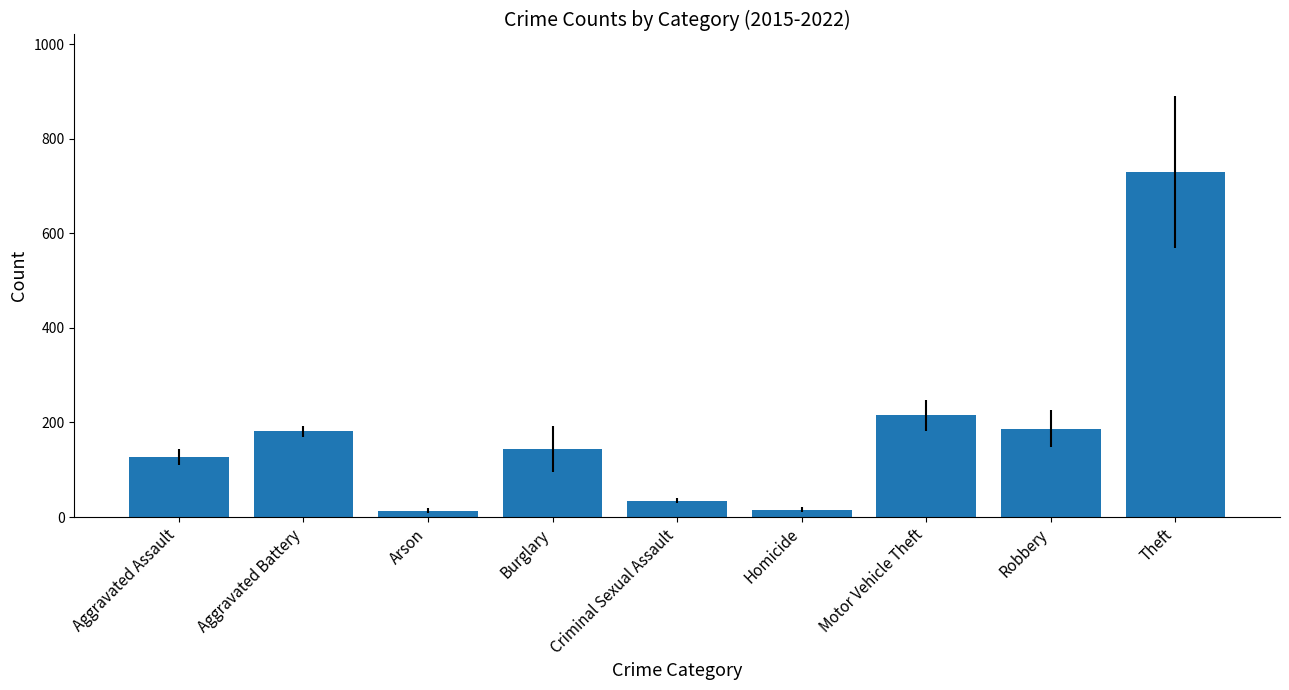

What is the change in value from Aggravated Battery to Motor Vehicle Theft?

+33.6